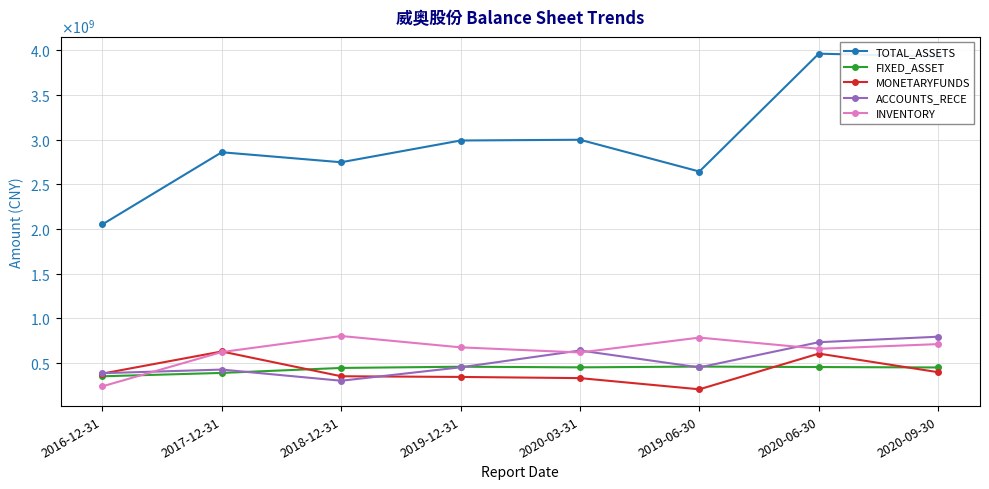

What are all the series names shown in the legend?

TOTAL_ASSETS, FIXED_ASSET, MONETARYFUNDS, ACCOUNTS_RECE, INVENTORY